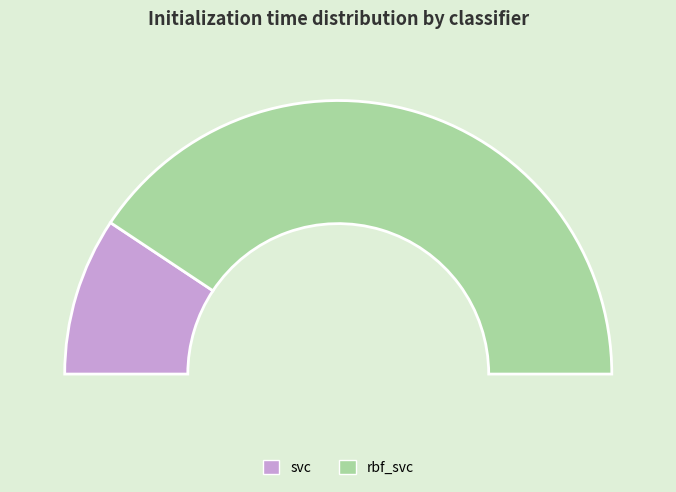

What is the ratio of the value at svc to the value at rbf_svc?

0.2